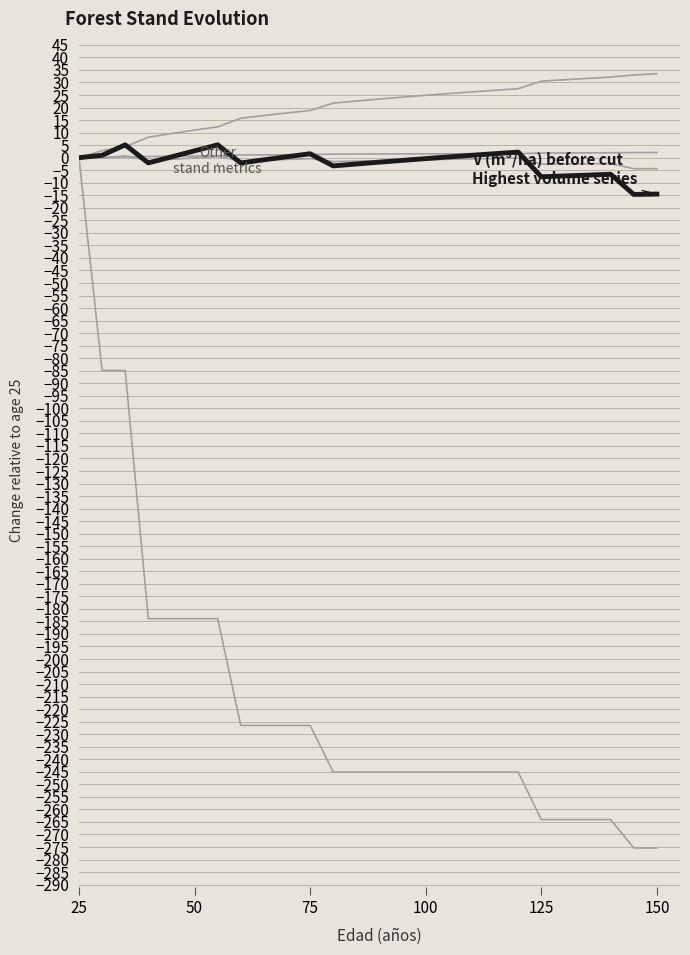

Reading left to right, extract all data points from this chart.

N (pies/ha) antes: 0.0	-84.9	-84.9	-183.9	-183.9	-183.9	-183.9	-226.5	-226.5	-226.5	-226.5	-245.1	-245.1	-245.1	-245.1	-245.1	-245.1	-245.1	-245.1	-245.1	-264.0	-264.0	-264.0	-264.0	-275.4	-275.4
dg (cm) antes: 0.0	2.8	4.4	8.2	9.6	11.0	12.3	15.8	16.8	17.8	18.8	21.8	22.6	23.4	24.2	24.9	25.6	26.3	26.9	27.5	30.5	31.1	31.6	32.2	33.0	33.5
Ho (m): 0.0	0.2	0.3	0.5	0.6	0.7	0.8	1.1	1.1	1.2	1.2	1.4	1.5	1.5	1.5	1.5	1.6	1.6	1.6	1.6	1.8	1.9	1.9	2.0	2.0	2.1
G (m2/ha) antes: 0.0	-0.2	0.8	-1.2	-0.7	-0.1	0.5	-1.3	-1.0	-0.7	-0.4	-1.5	-1.4	-1.2	-1.0	-0.8	-0.6	-0.5	-0.3	-0.2	-2.6	-2.5	-2.4	-2.4	-4.4	-4.4
V (m3/ha) antes: 0.0	0.9	5.1	-2.1	0.3	2.7	5.1	-2.1	-0.9	0.4	1.6	-3.3	-2.5	-1.8	-1.1	-0.4	0.3	1.0	1.6	2.2	-7.6	-7.3	-7.0	-6.6	-14.7	-14.5